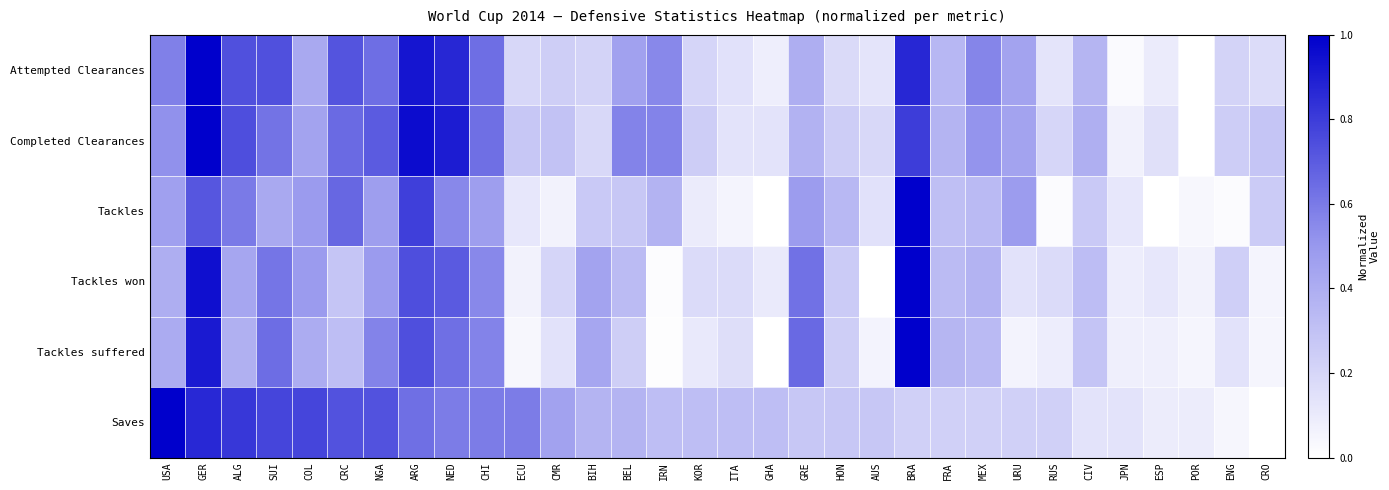

What is the difference between the highest and lowest values at ARG?

0.3